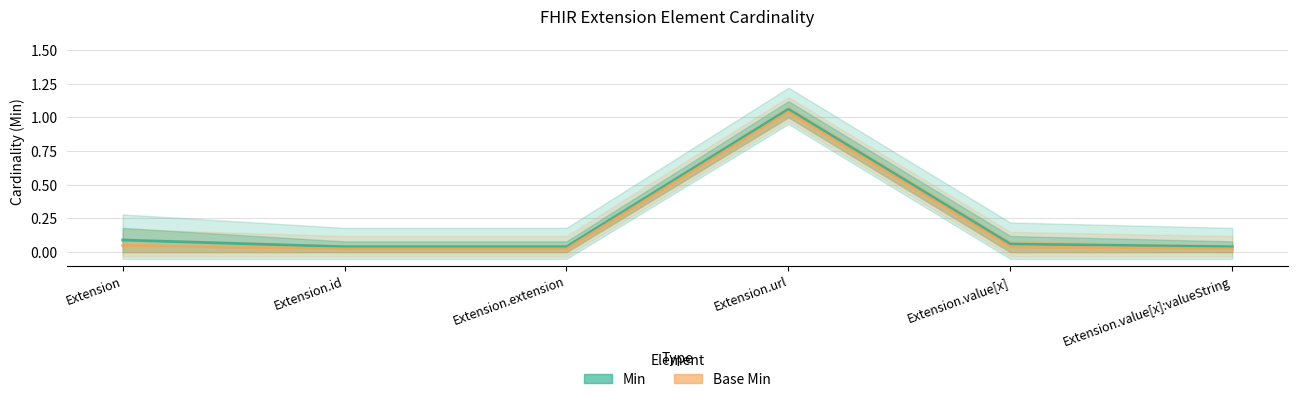

At how many categories does at least one series exceed 0?

6